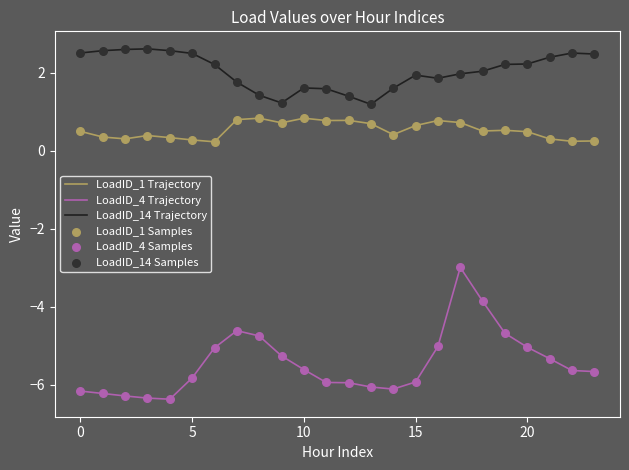

Which series has the largest total across all categories?

LoadID_14 Trajectory